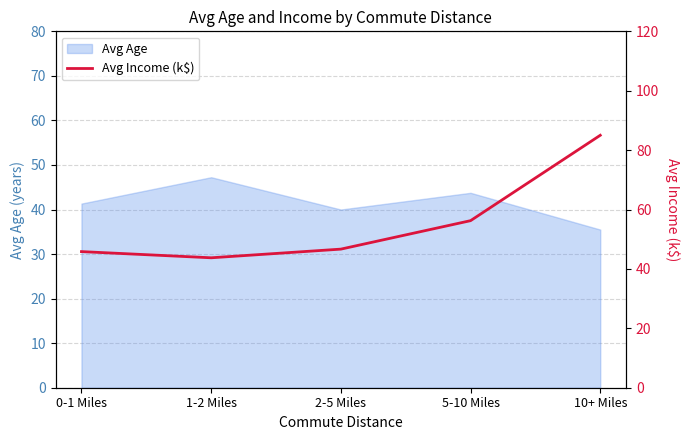

The value of Avg Age at 0-1 Miles is 8.8. True or false?

False